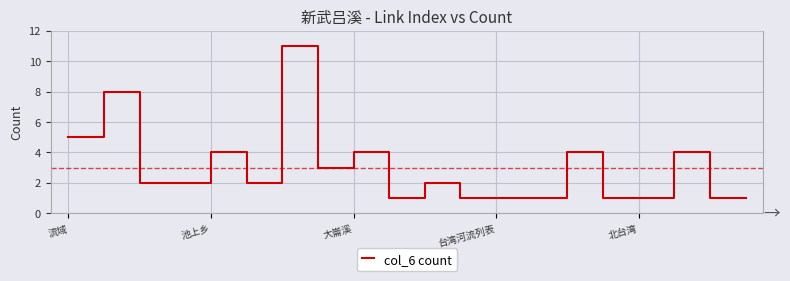

What is the greatest value displayed?

11